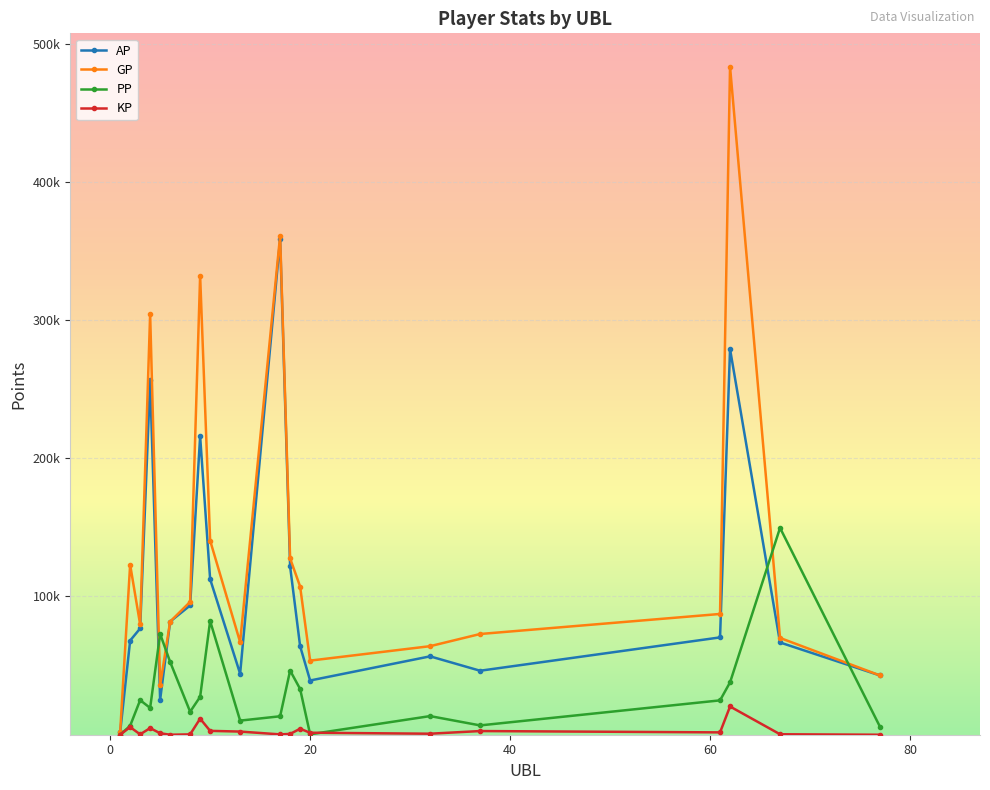

What are all the series names shown in the legend?

AP, GP, PP, KP